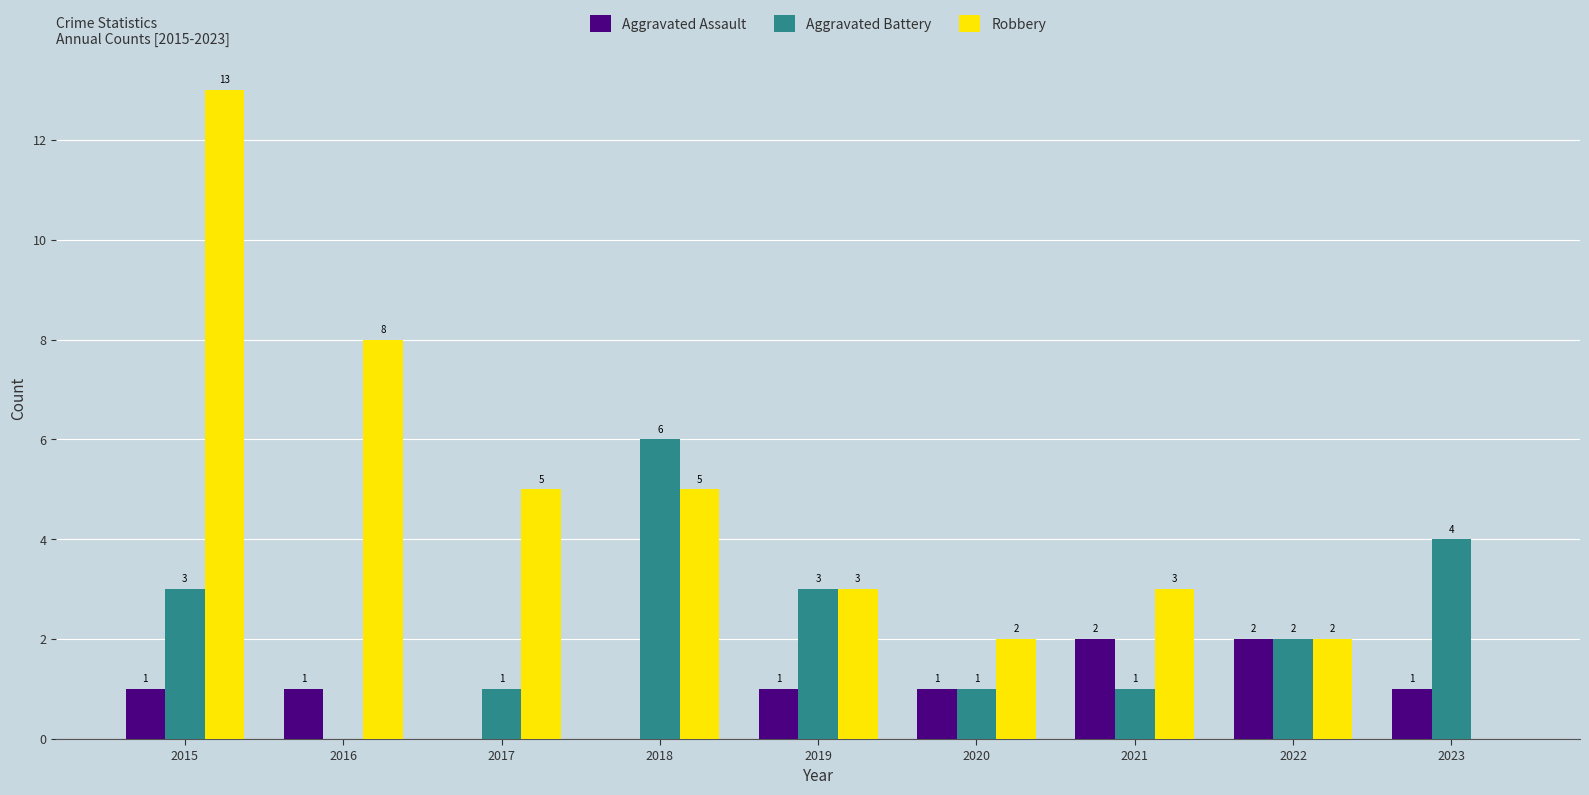

Reading left to right, what are all the values shown in this chart?

Aggravated Assault: 2015=1	2016=1	2017=0	2018=0	2019=1	2020=1	2021=2	2022=2	2023=1
Aggravated Battery: 2015=3	2016=0	2017=1	2018=6	2019=3	2020=1	2021=1	2022=2	2023=4
Robbery: 2015=13	2016=8	2017=5	2018=5	2019=3	2020=2	2021=3	2022=2	2023=0